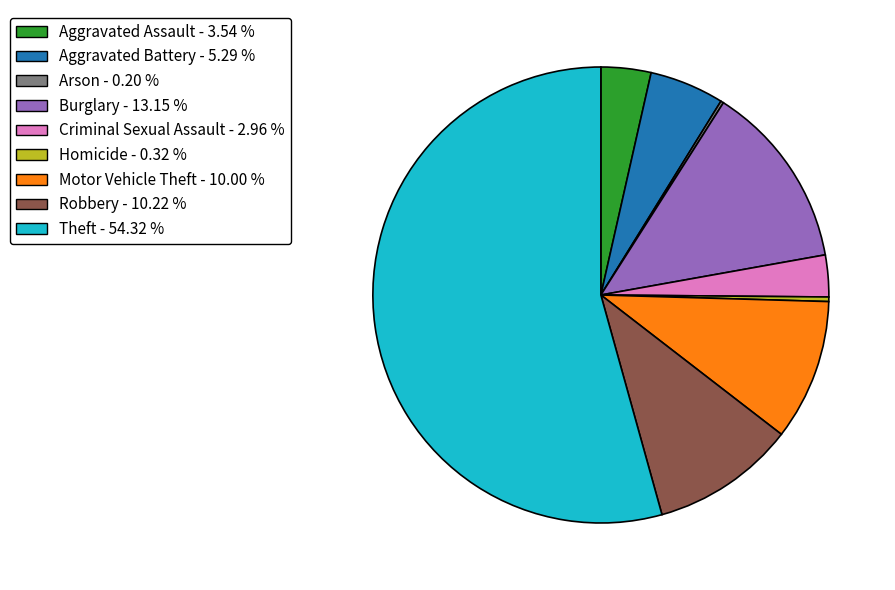

Is the sum of Homicide and Robbery greater than half?

No